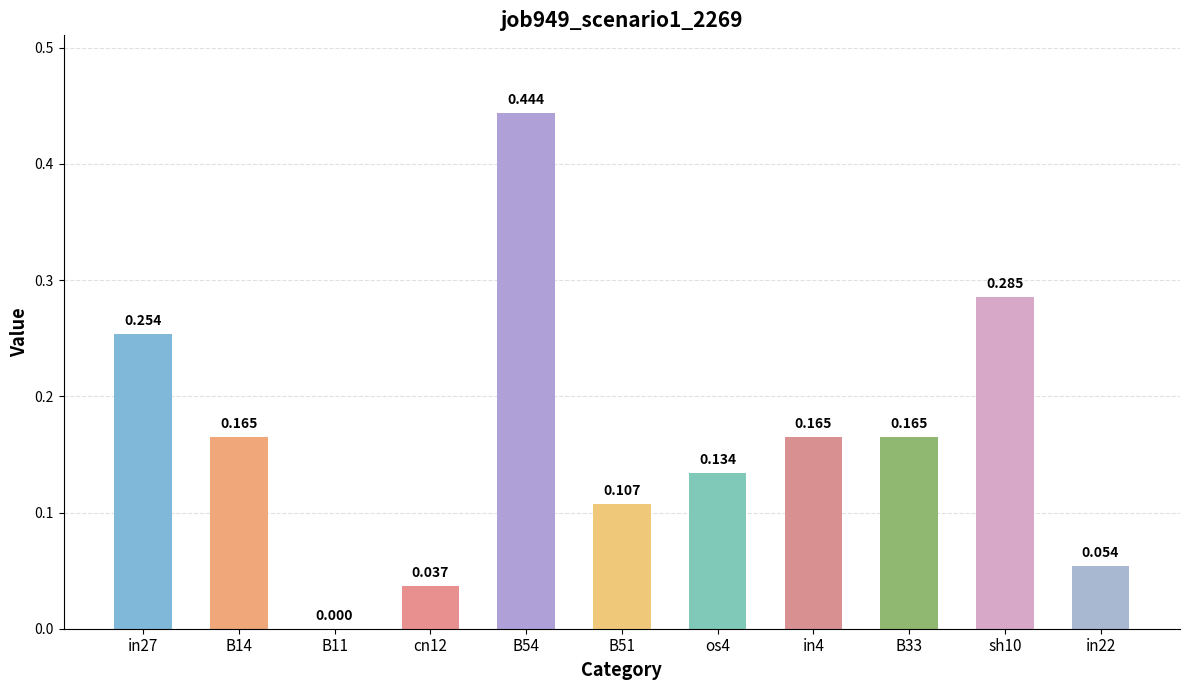

Count the number of categories in the chart.

11